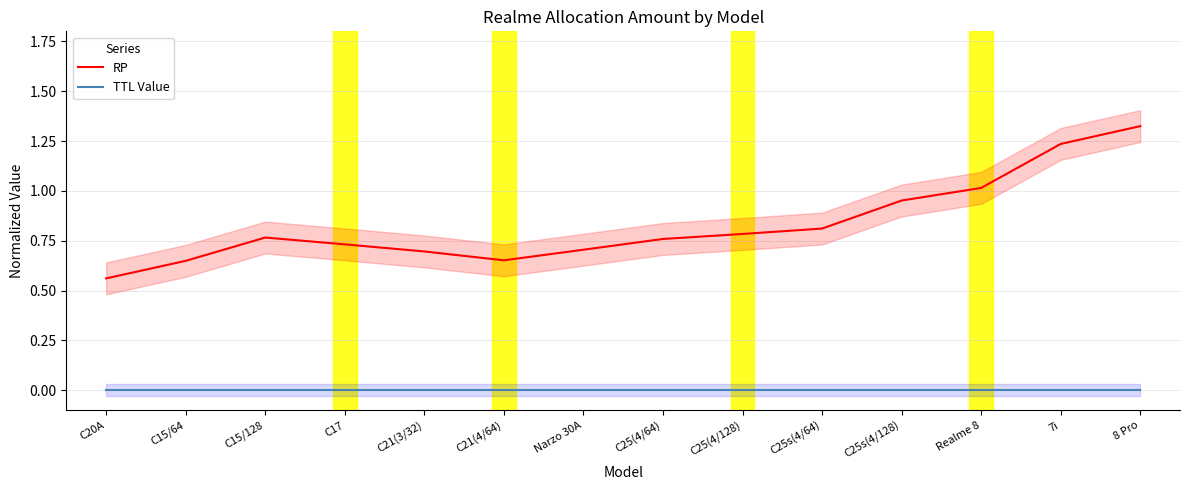

What is the total value across all series at C20A?

0.6